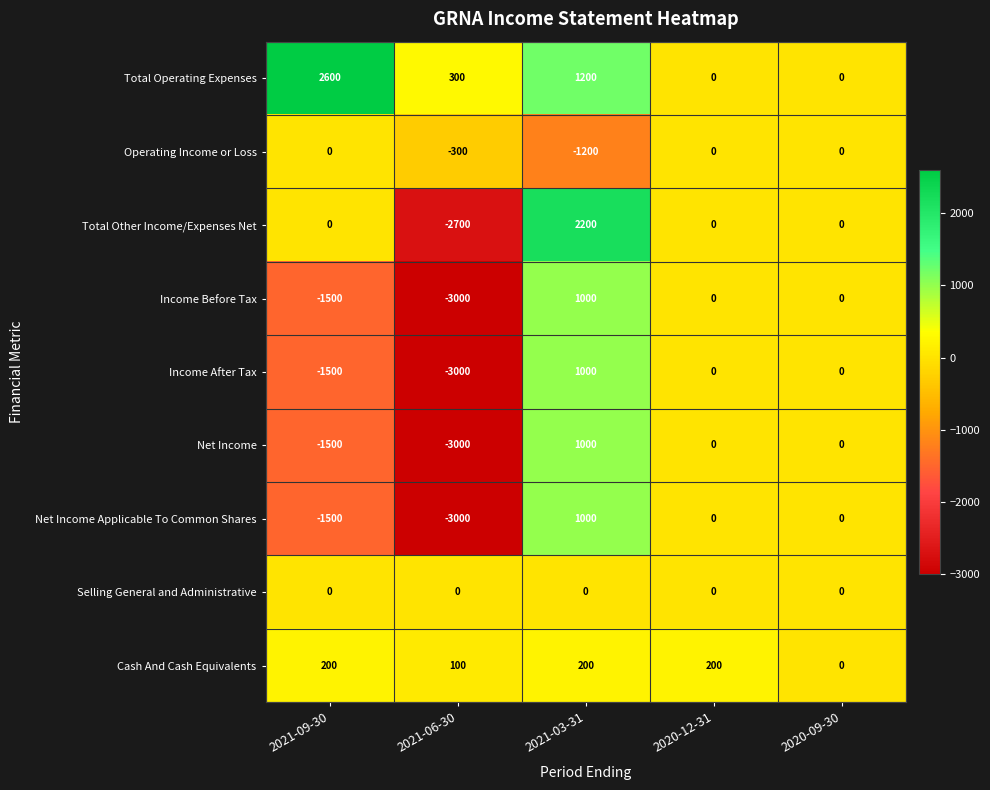

Count the number of categories in the chart.

5